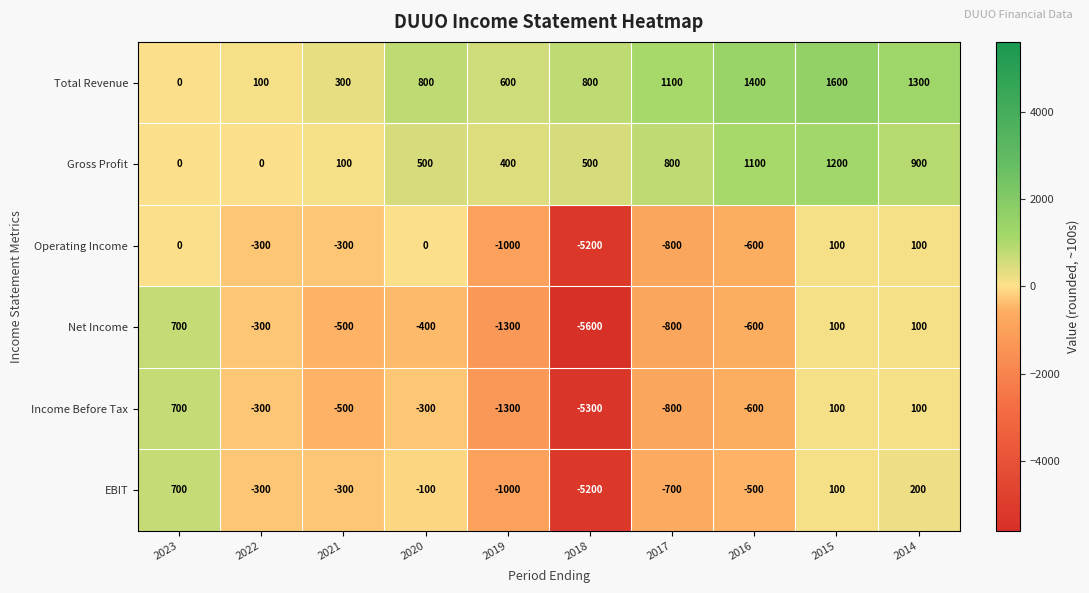

What is the difference between the highest and lowest values at 2015?

1500